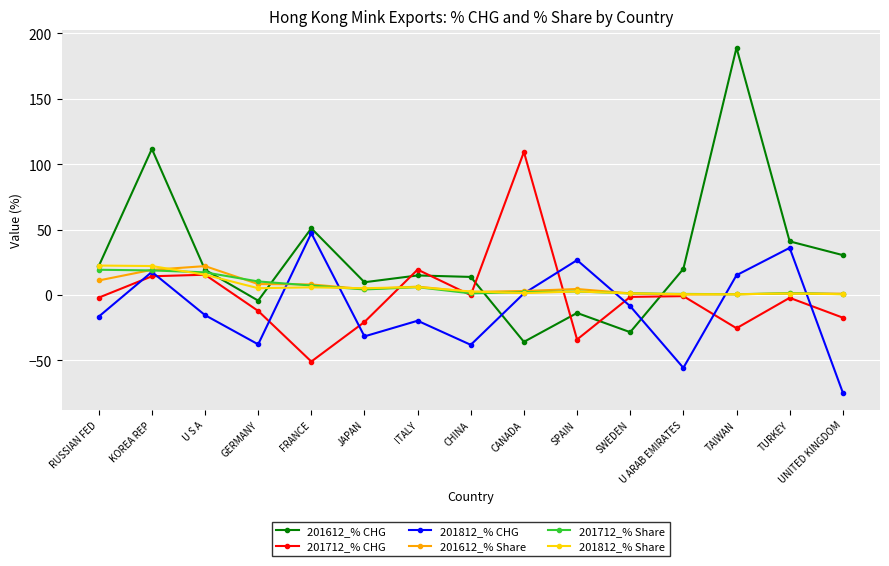

What is the lowest value of the 201612_% CHG series?

-35.8